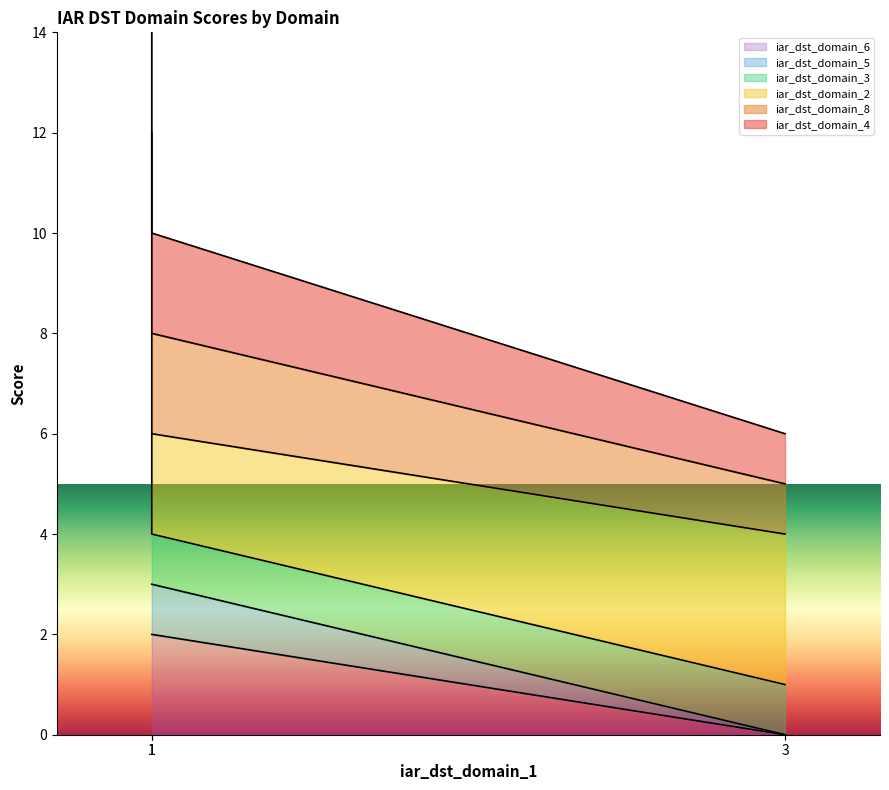

What is the value of the iar_dst_domain_8 point at the 2nd from the left?

12